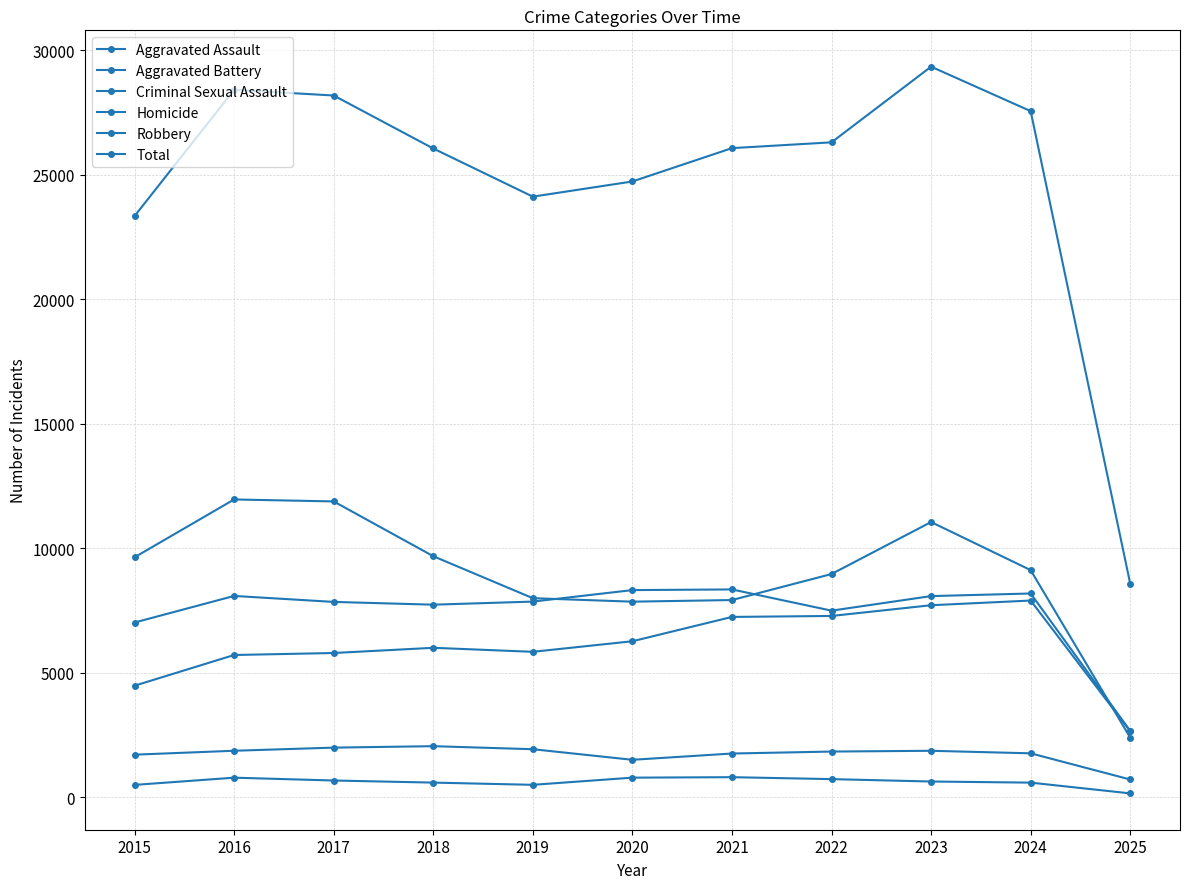

Is it true that Aggravated Assault equals 2527 at 2022?

False